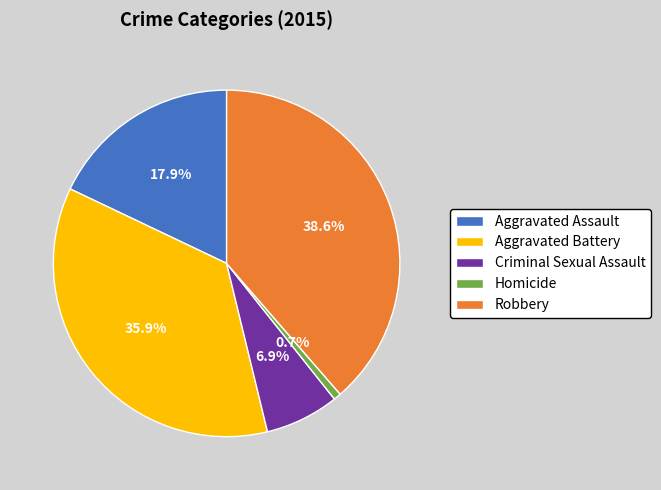

How many segments does this pie chart have?

5